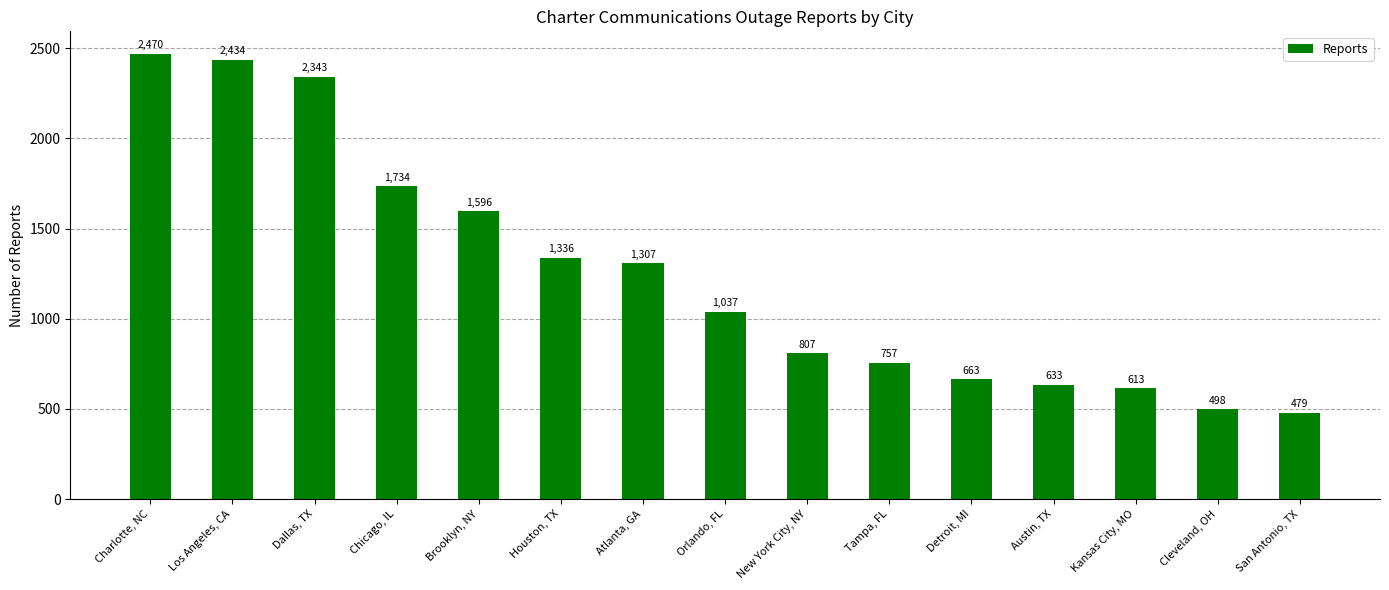

True or false: the data shows 300 at Tampa, FL.

False